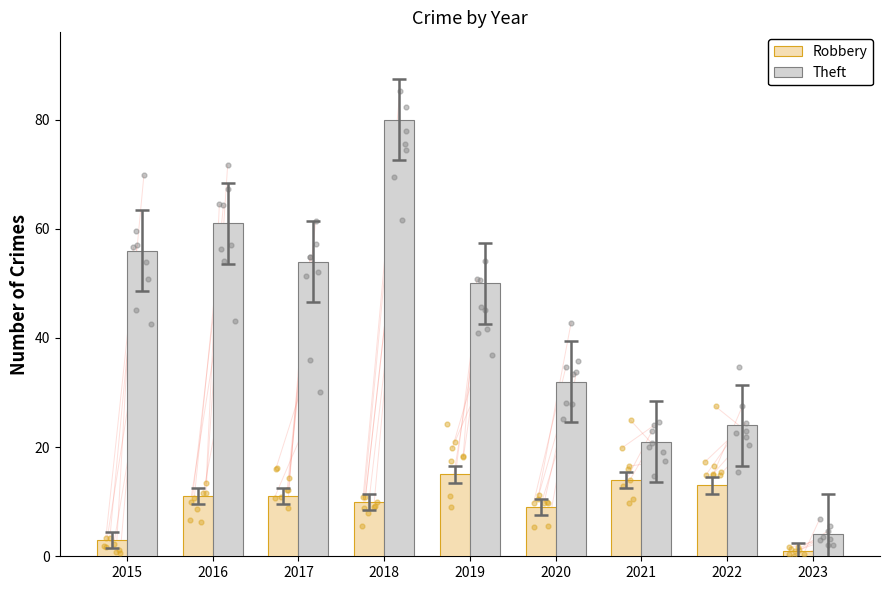

Which series has the largest Y range (max minus min)?

Theft